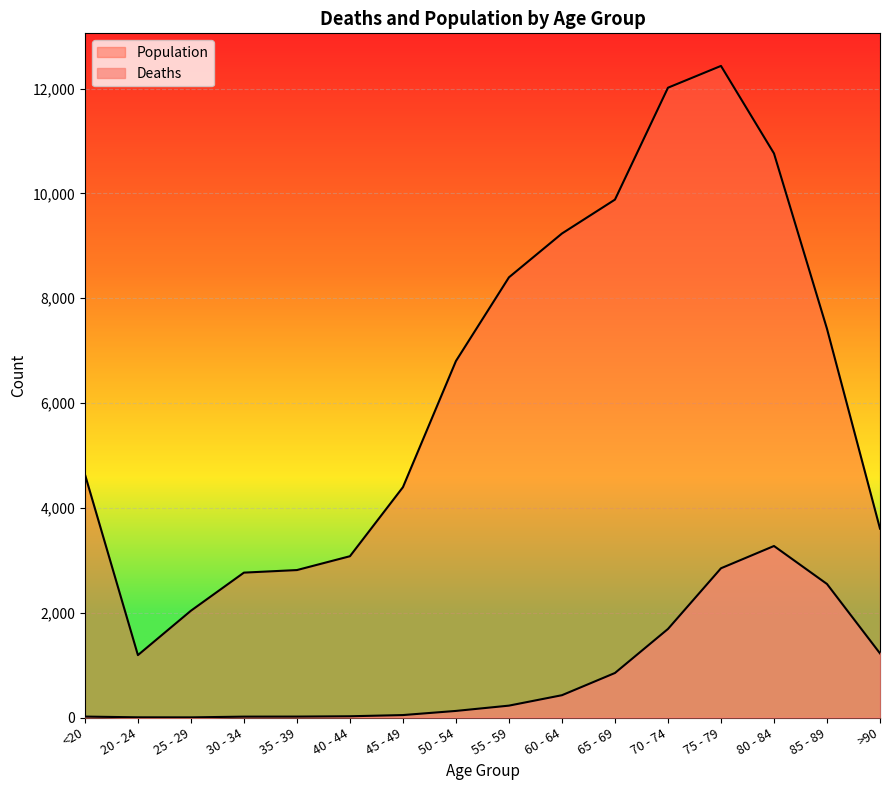

How many lines are shown in the chart?

2